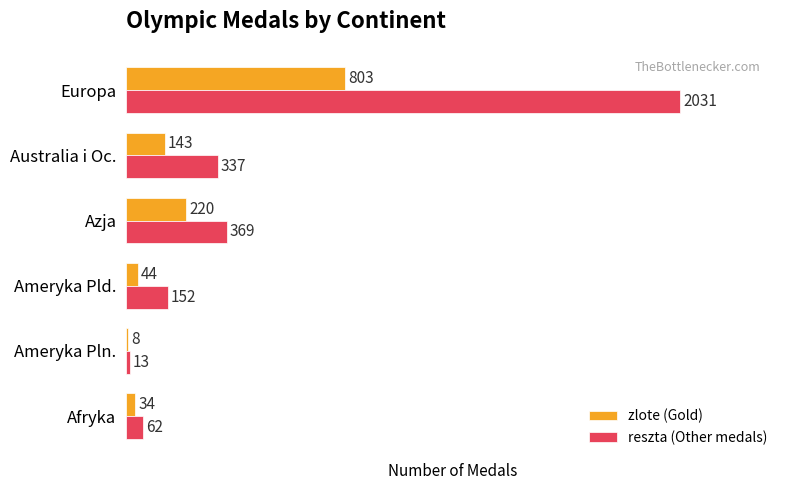

The value of reszta (Other medals) at Australia i Oc. is 337. True or false?

True